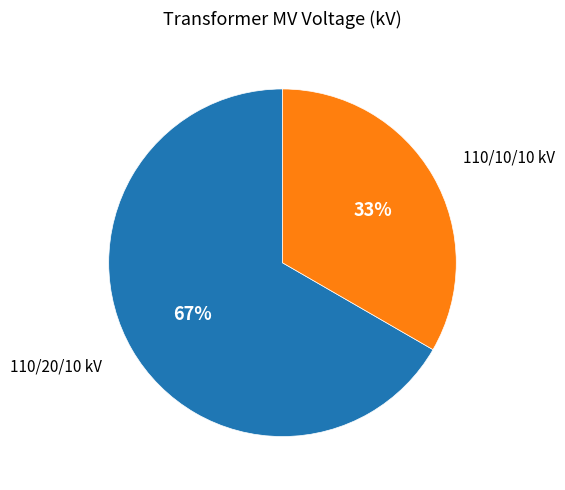

Combined, do 110/10/10 kV and 110/20/10 kV account for over 50%?

Yes